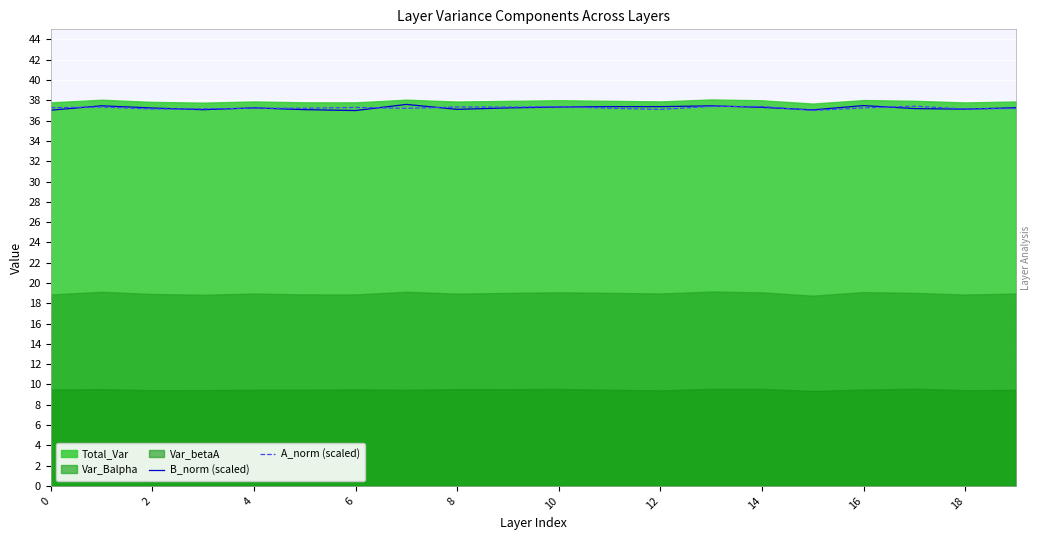

What is the sum of the B_norm (scaled) values at 0 and 6?

74.0